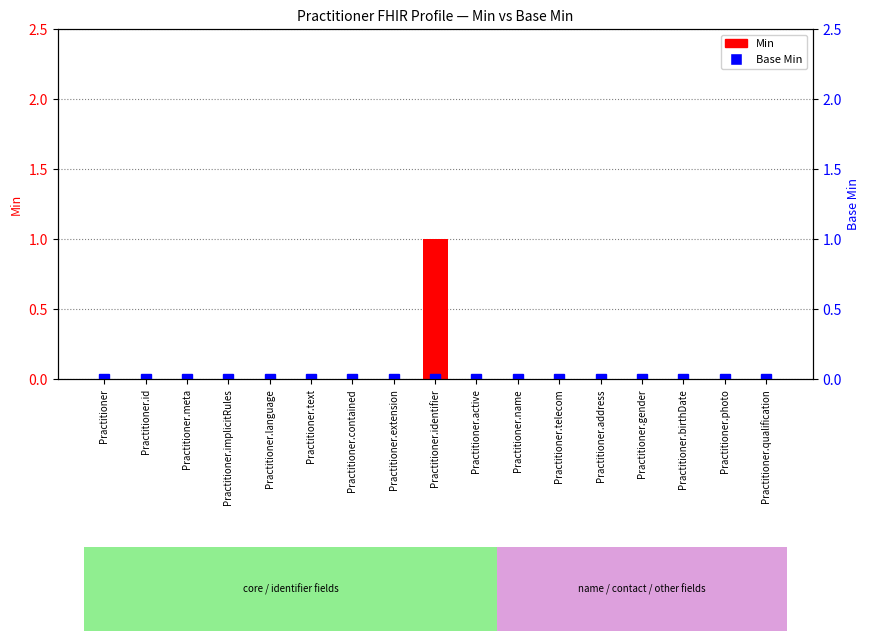

At which label does Base Min reach its minimum?

Practitioner